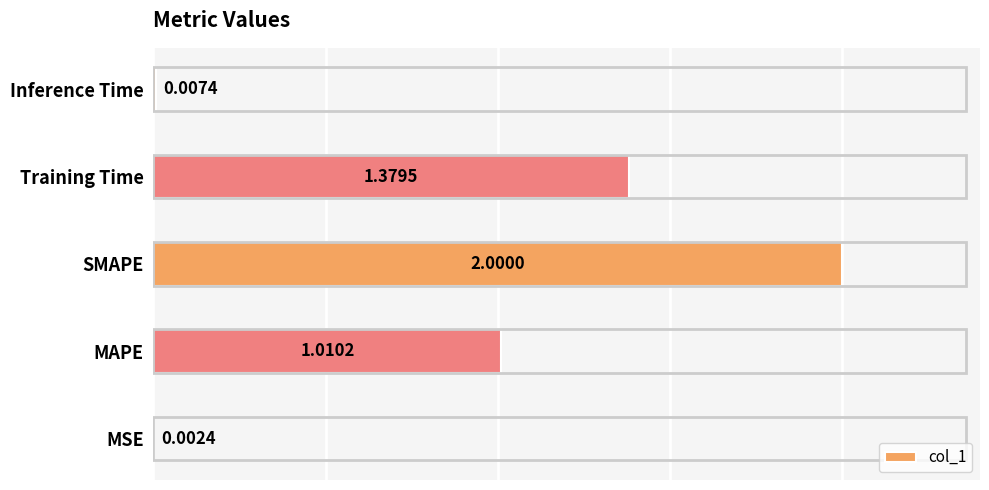

Count the number of data series in this chart.

1